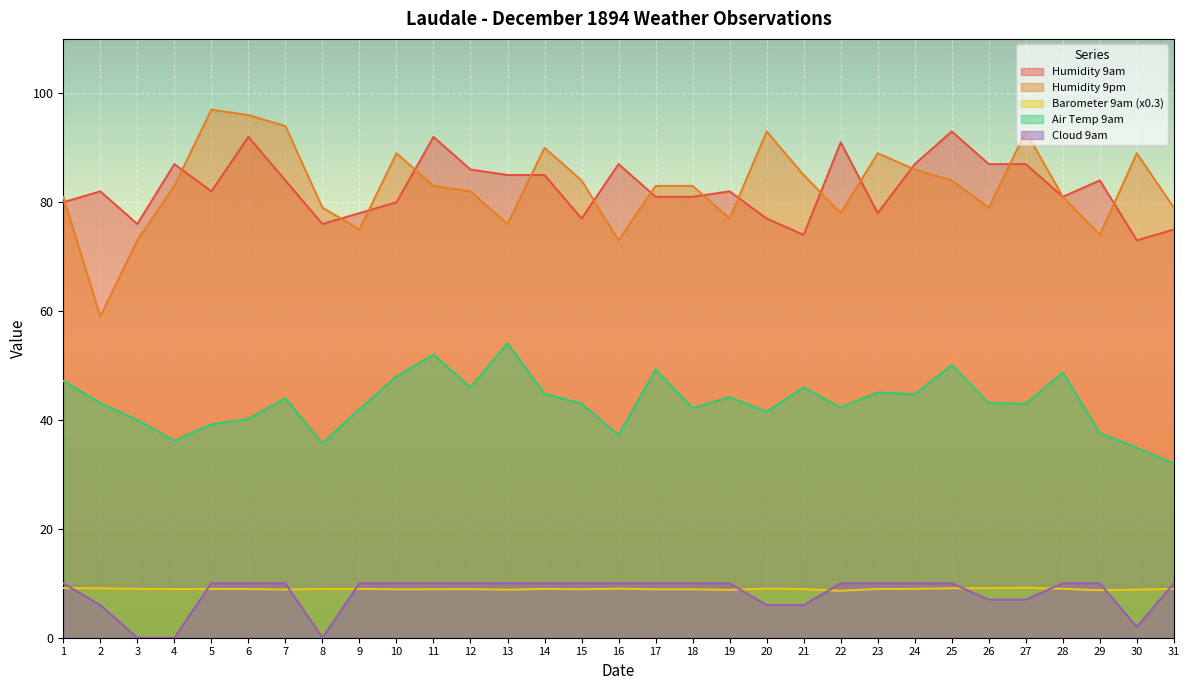

Is it true that Cloud 9am equals 14.7 at 19?

False